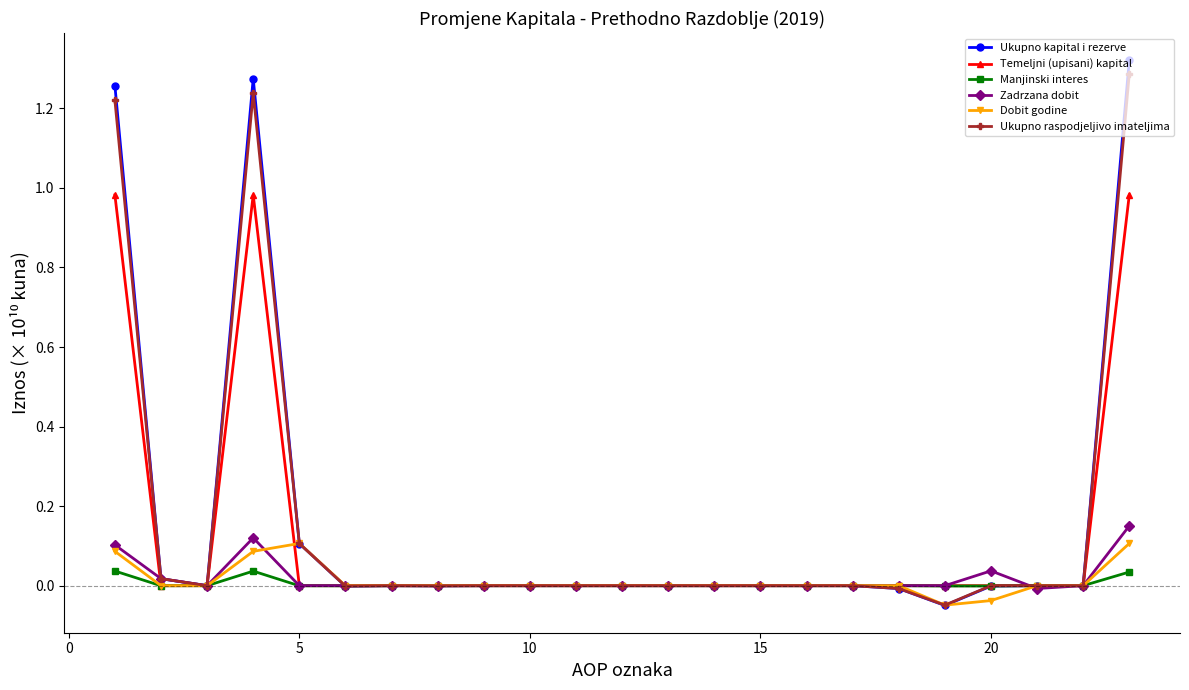

Which series has the largest range (max minus min)?

Ukupno kapital i rezerve